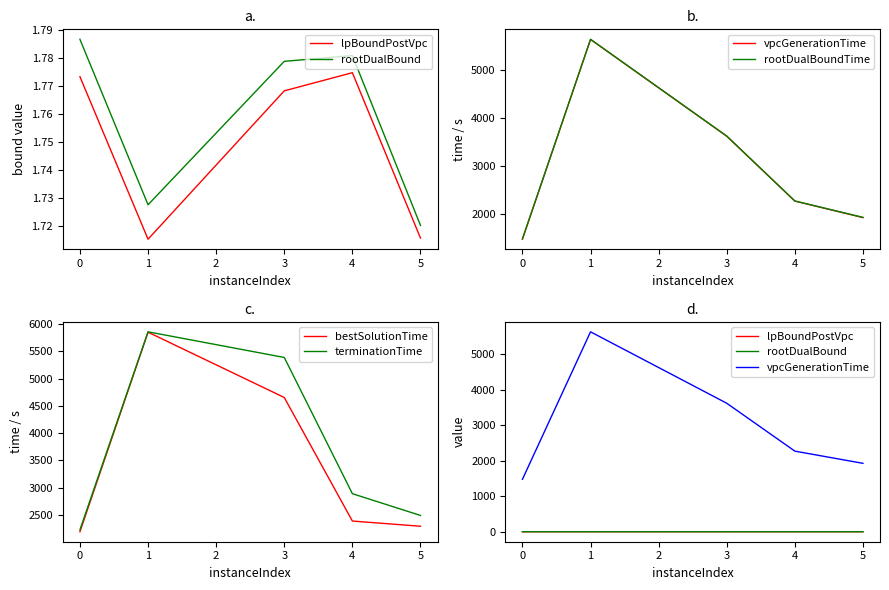

How many data points in bestSolutionTime are less than 2387?

2